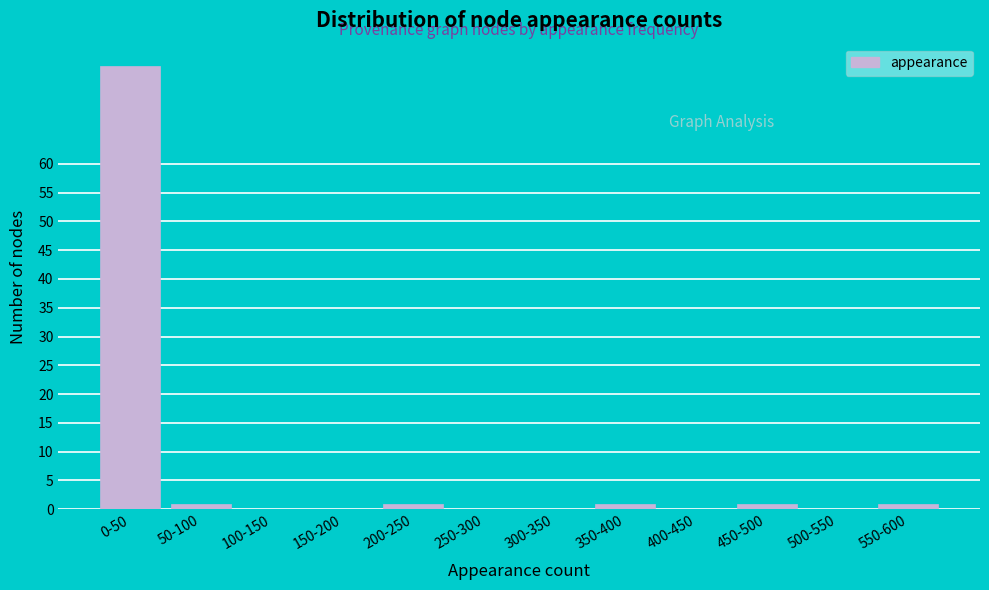

Reading left to right, extract all data points from this chart.

0-50=77	50-100=1	100-150=0	150-200=0	200-250=1	250-300=0	300-350=0	350-400=1	400-450=0	450-500=1	500-550=0	550-600=1